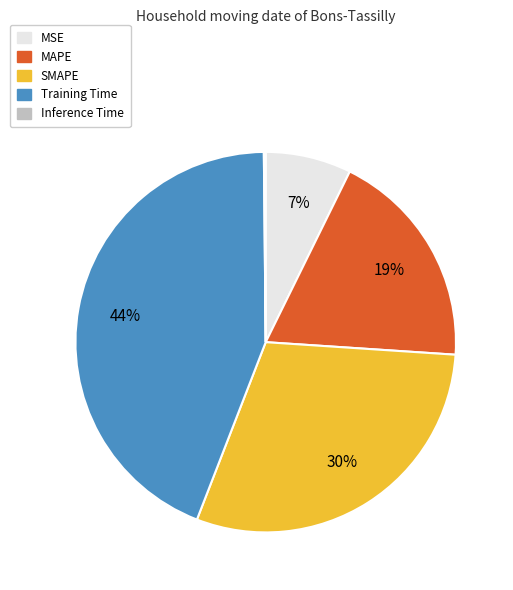

Which has a higher value, Training Time or MAPE?

Training Time